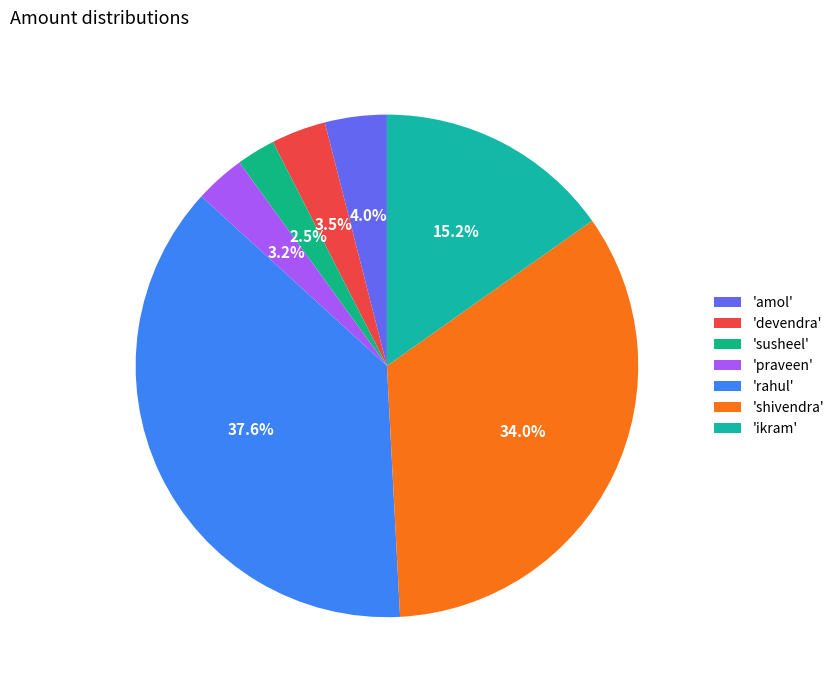

Which category has the biggest portion of the pie?

'rahul'